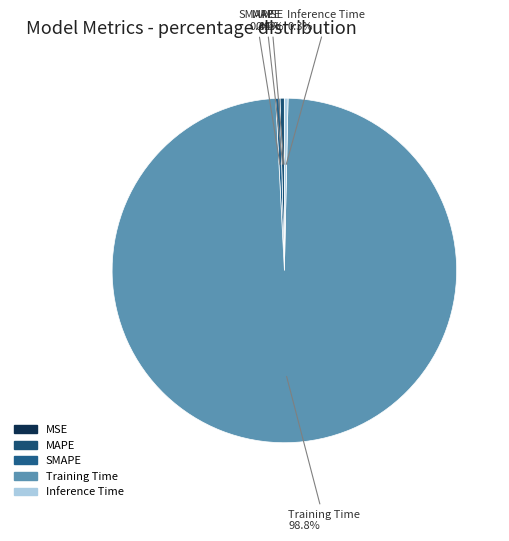

Is there any slice that represents more than half of the pie?

Yes